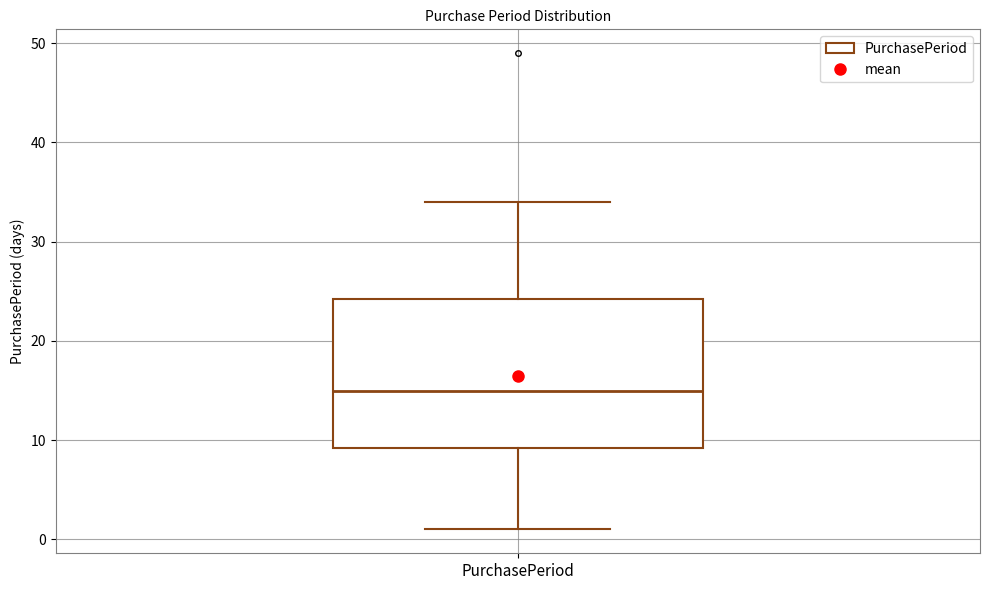

Read this box plot against the y-axis: the position of the median line, the range covered by the box, and the ends of both whiskers. The values are not printed on the chart, so give them approximately, as read against the axis.

median 15, box 9 to 24, whiskers 1 to 34